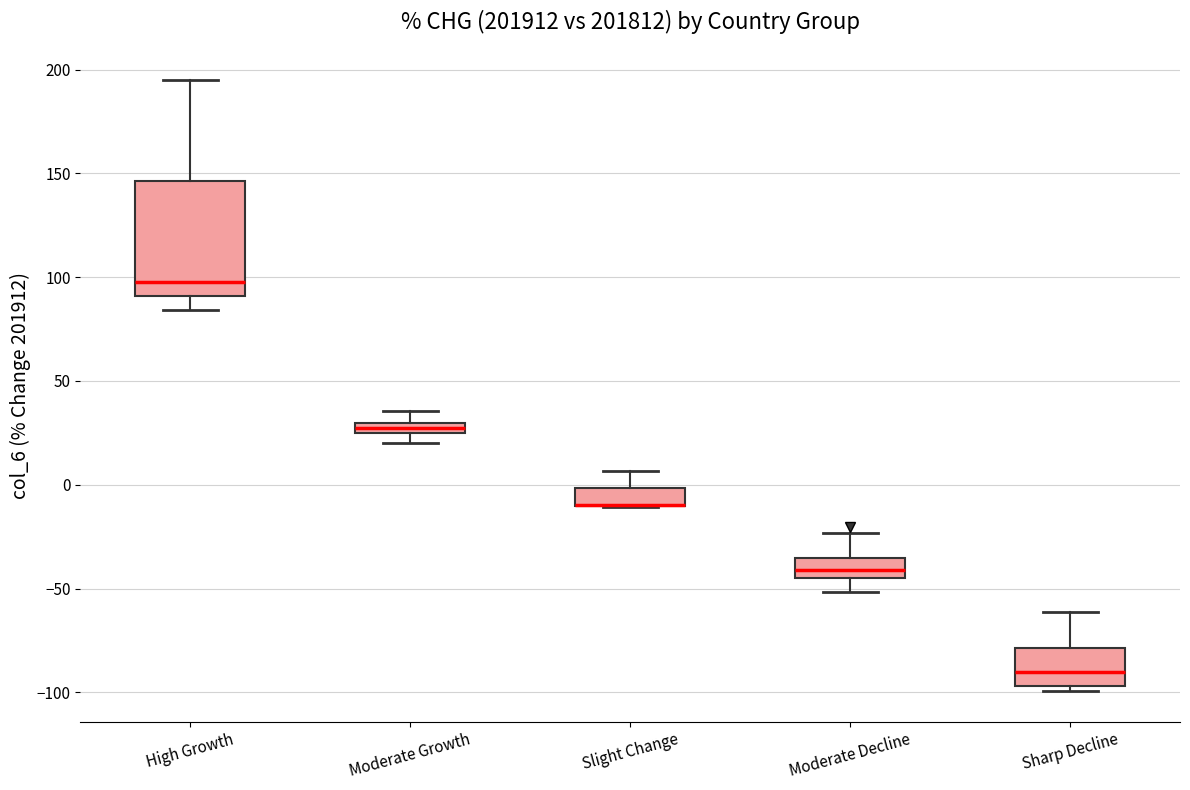

Where does the upper whisker of the box for Moderate Growth end on the y-axis? The values are not printed on the chart, so give them approximately, as read against the axis.

35